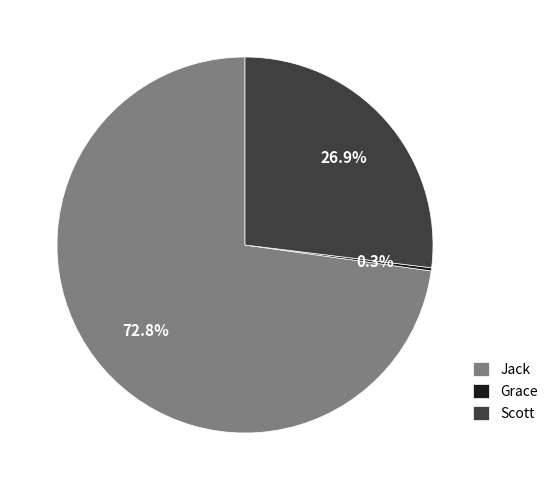

True or false: Scott accounts for 12% of the total.

False